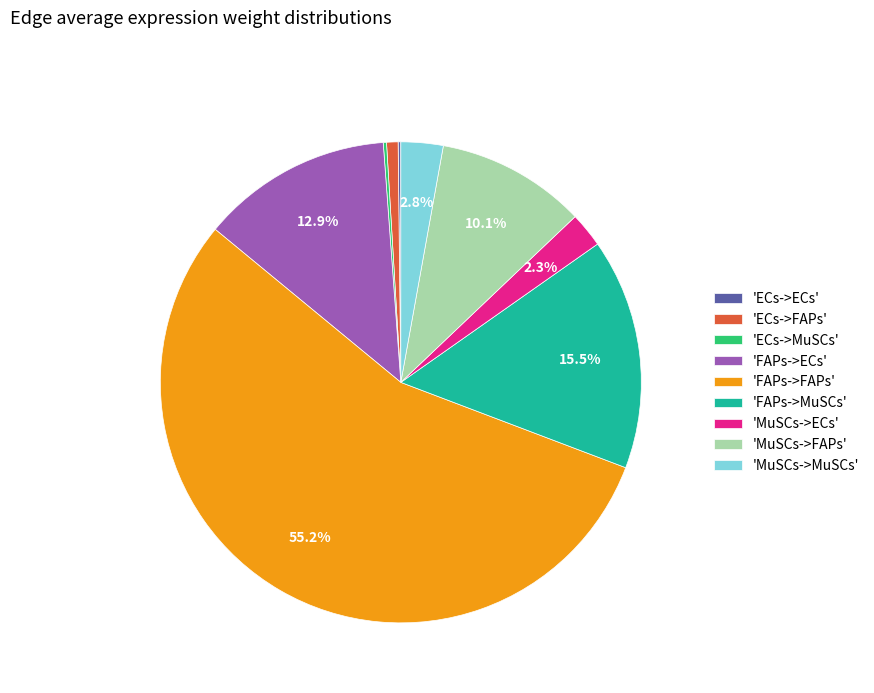

Between 'FAPs->FAPs' and 'ECs->FAPs', which is larger?

'FAPs->FAPs'